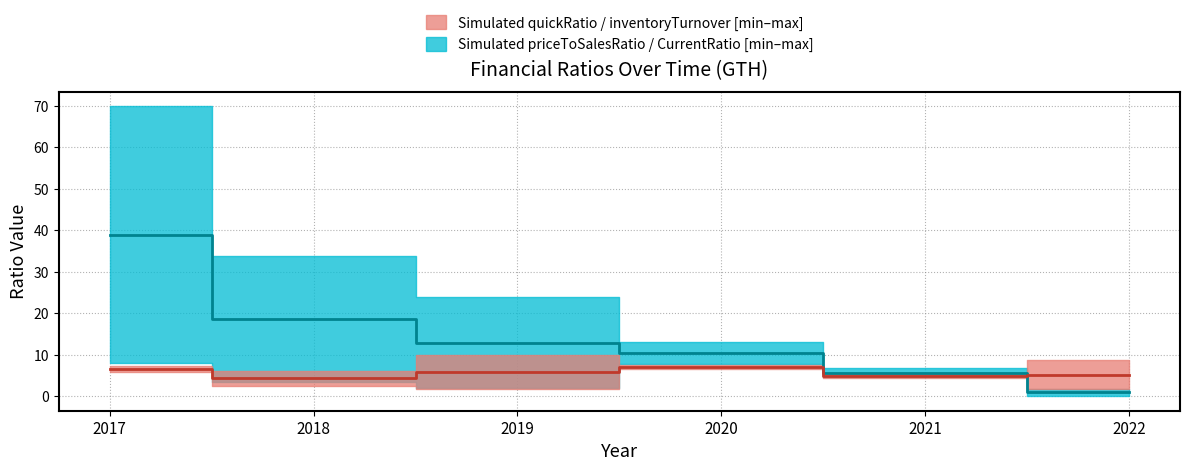

Which series has the largest range (max minus min)?

priceToSalesRatio median